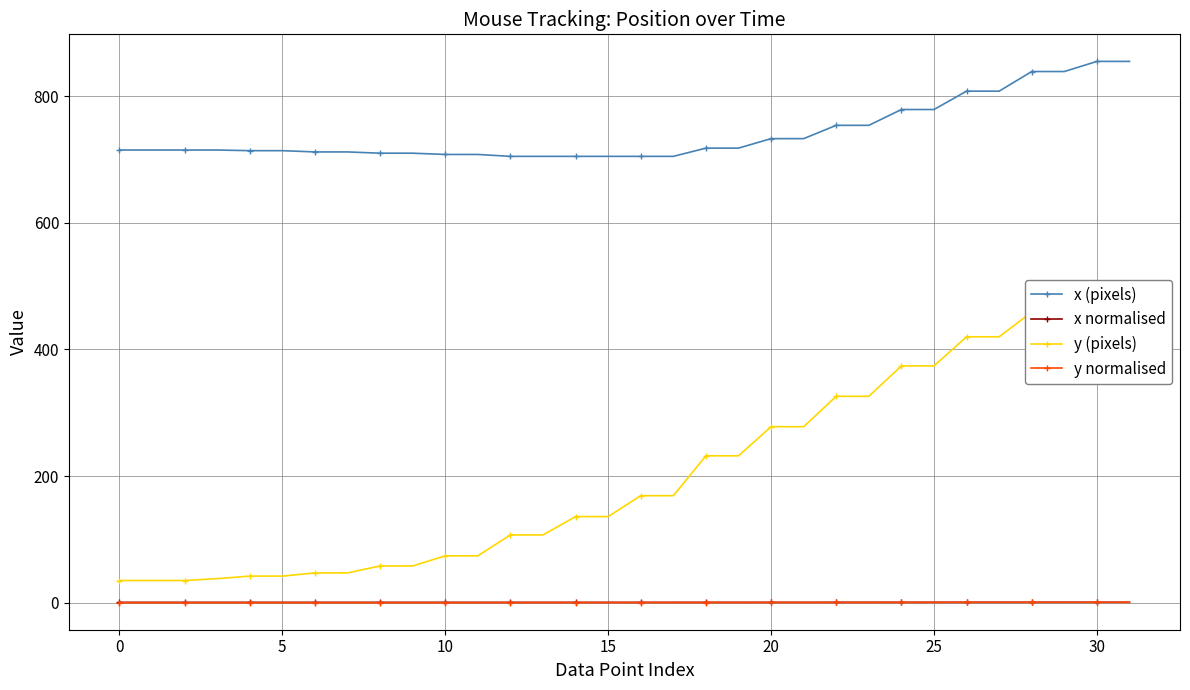

True or false: y normalised and x (pixels) cross at least once.

False